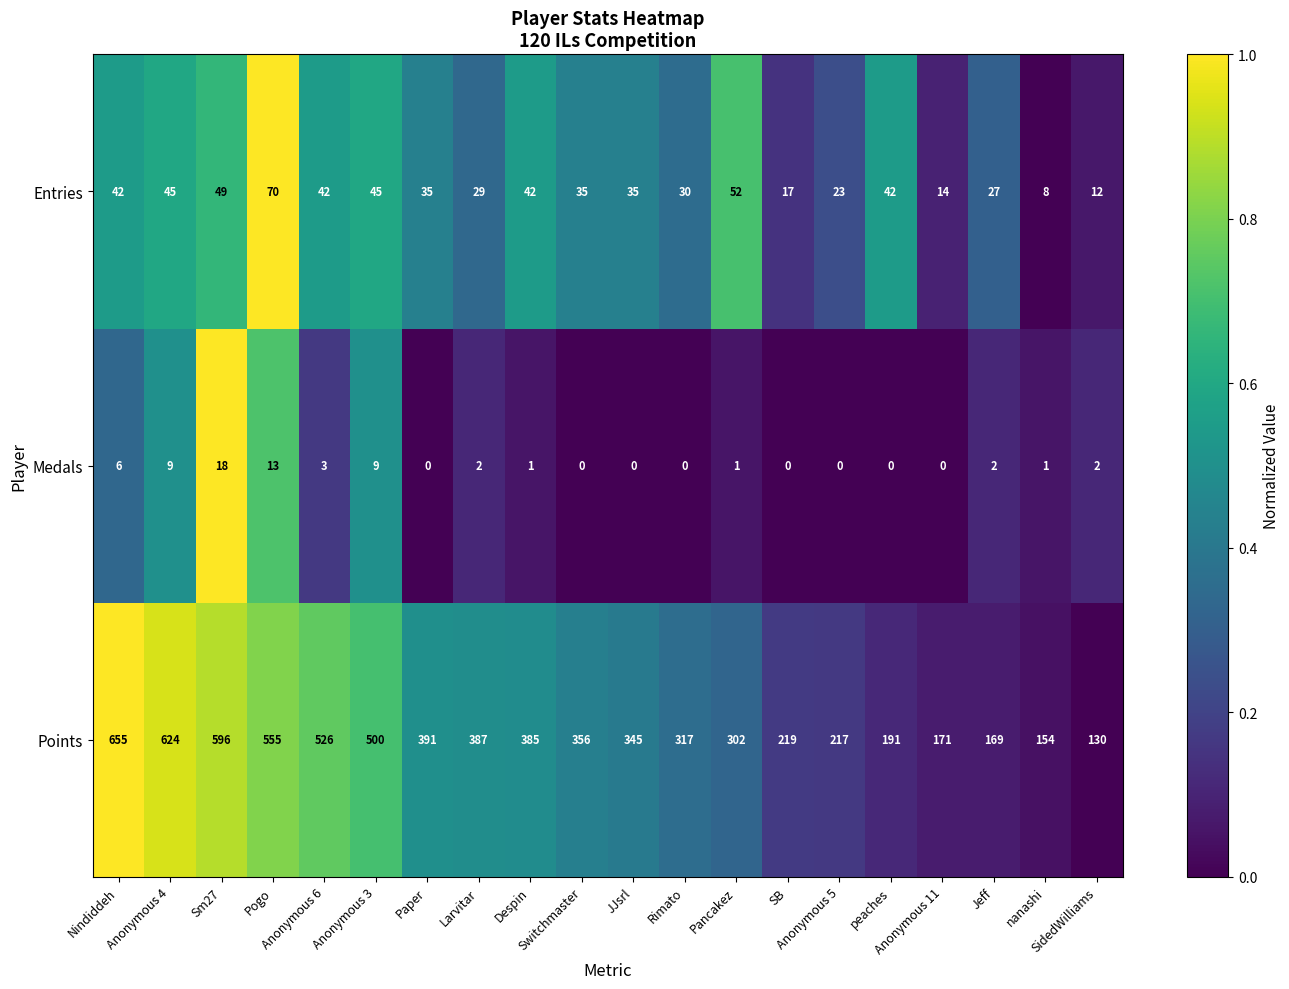

Which series has the largest range (max minus min)?

Points